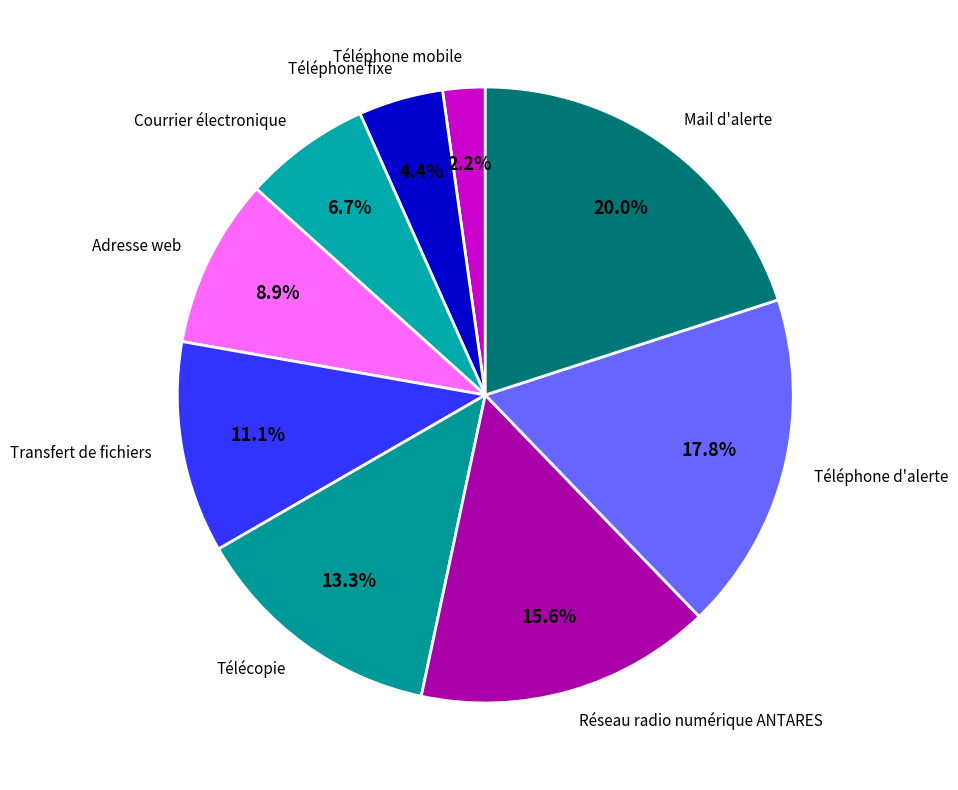

How many segments does this pie chart have?

9